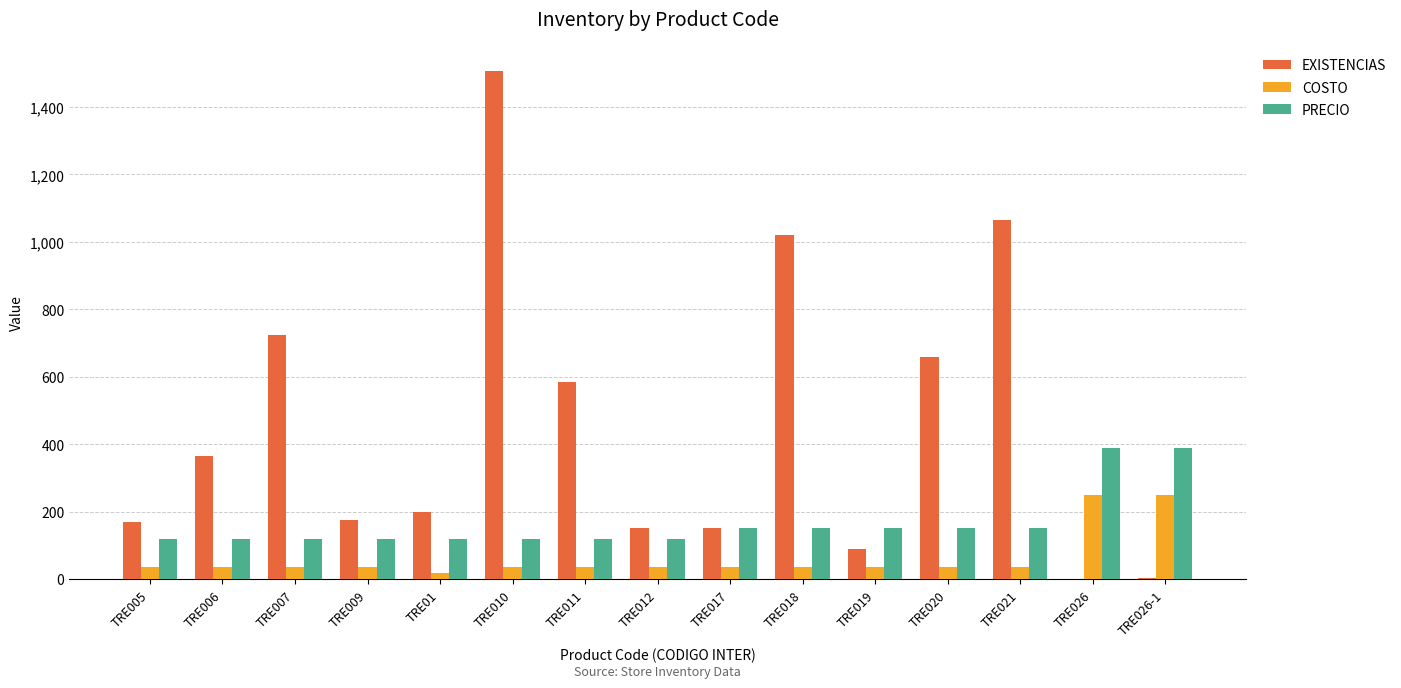

Which series changed the most between TRE007 and TRE011?

EXISTENCIAS